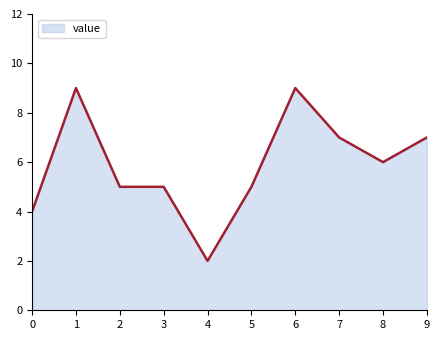

What is the ratio of the value at 5 to the value at 4?

2.5